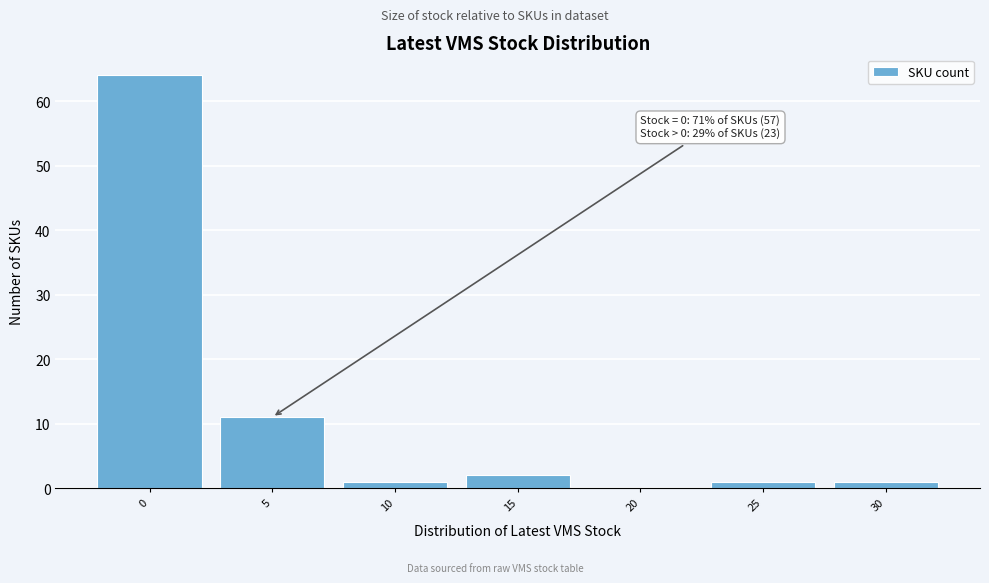

Reading left to right, transcribe all the data shown in this chart.

0=64	5=11	10=1	15=2	20=0	25=1	30=1